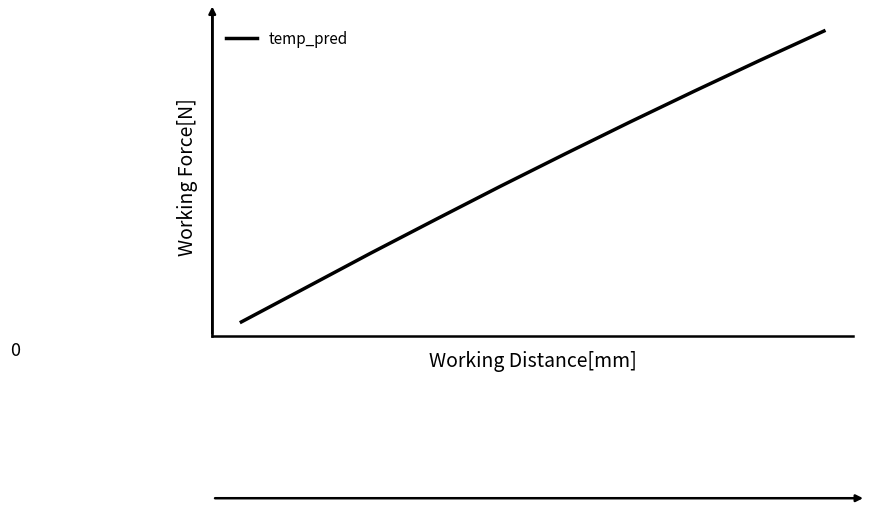

Reading left to right, what are all the values shown in this chart?

0.1	0.2	0.2	0.2	0.2	0.3	0.3	0.3	0.3	0.4